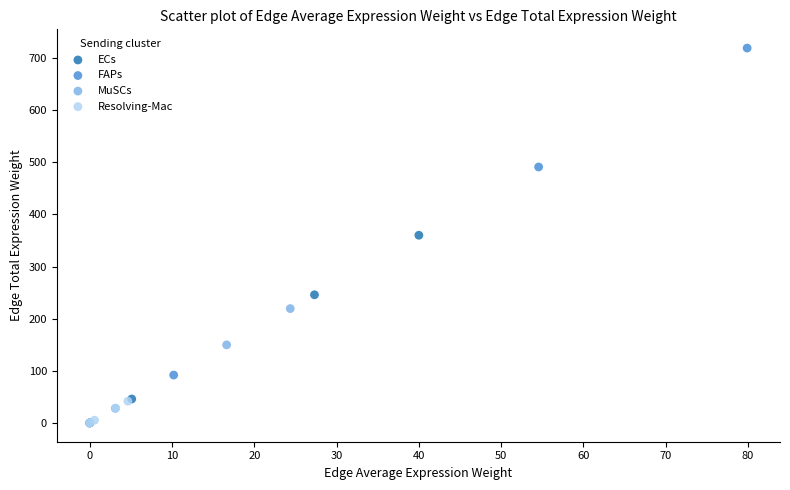

Which series reaches the maximum Y coordinate?

FAPs